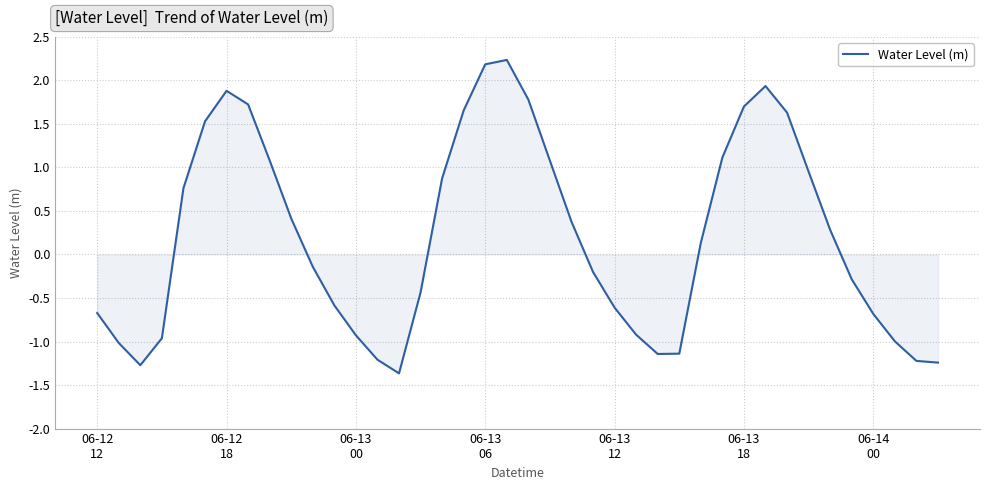

What is the difference between the maximum and minimum values?

3.6